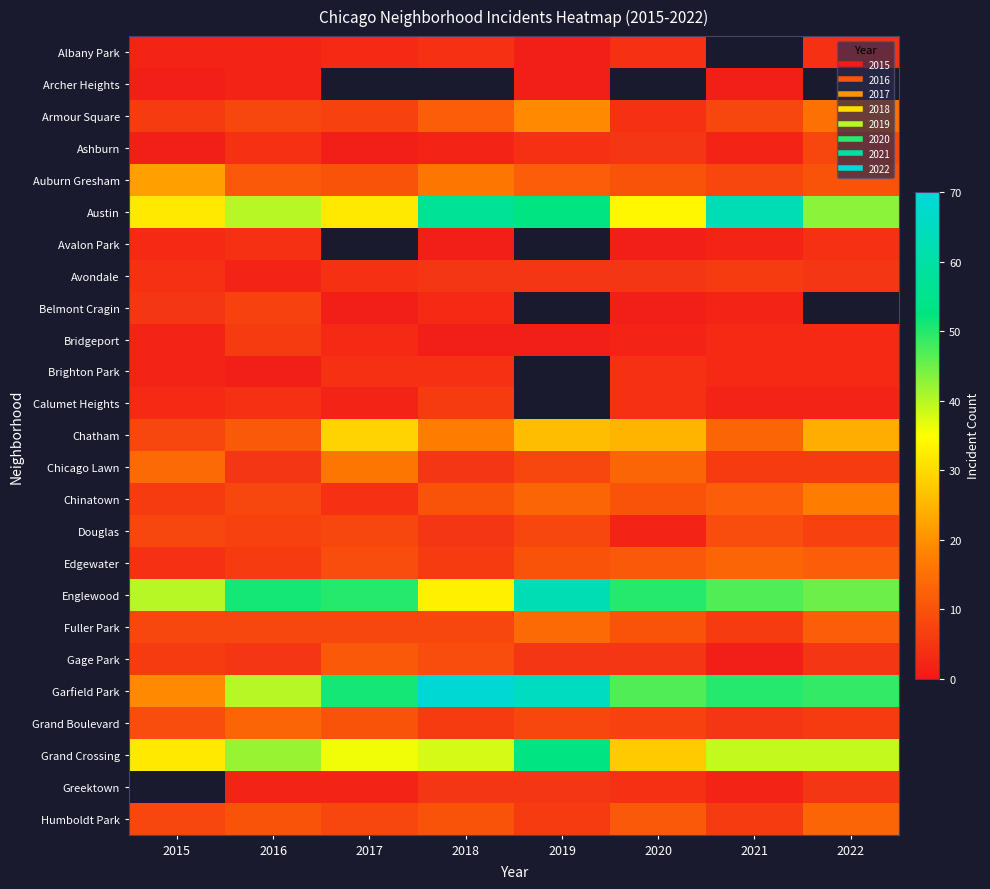

At 2016, list the series in order from smallest to largest.

Brighton Park, Albany Park, Archer Heights, Avondale, Greektown, Ashburn, Avalon Park, Calumet Heights, Chicago Lawn, Gage Park, Bridgeport, Edgewater, Belmont Cragin, Douglas, Armour Square, Chinatown, Fuller Park, Humboldt Park, Auburn Gresham, Chatham, Grand Boulevard, Austin, Garfield Park, Grand Crossing, Englewood